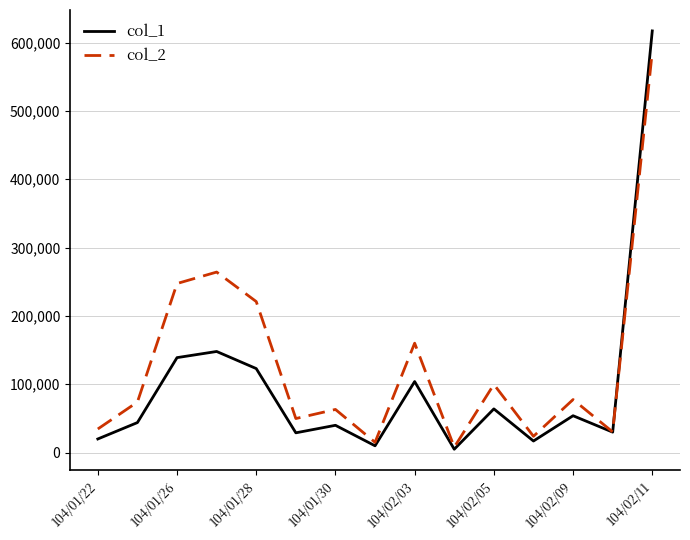

List the series in order of their peak value, highest first.

col_1, col_2